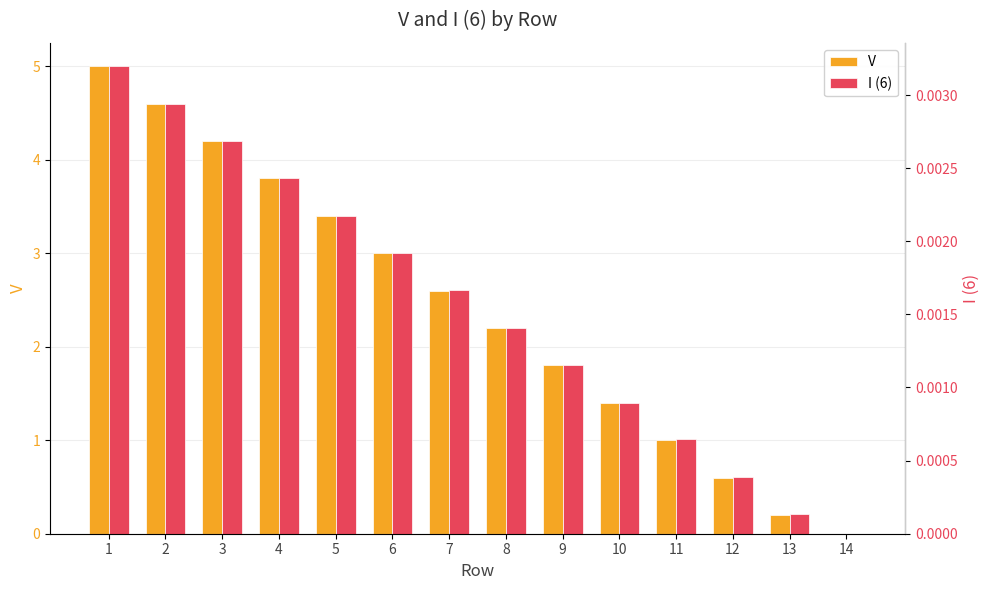

Reading left to right, extract all data points from this chart.

V: 1=5.0	2=4.6	3=4.2	4=3.8	5=3.4	6=3.0	7=2.6	8=2.2	9=1.8	10=1.4	11=1.0	12=0.6	13=0.2	14=0.0
I (6): 1=0.0	2=0.0	3=0.0	4=0.0	5=0.0	6=0.0	7=0.0	8=0.0	9=0.0	10=0.0	11=0.0	12=0.0	13=0.0	14=0.0